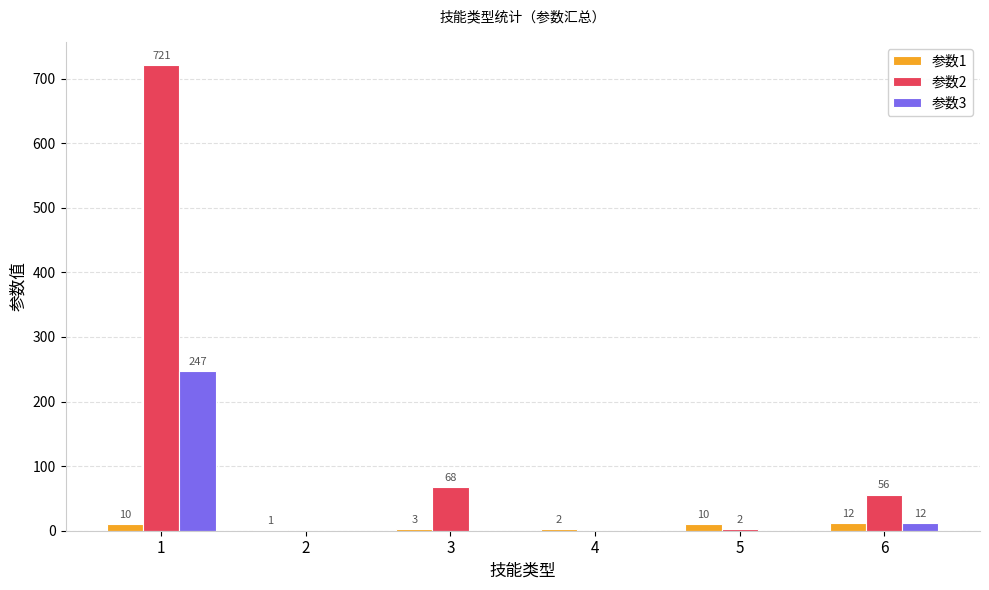

Are the bars grouped side by side (vs. stacked)?

Yes